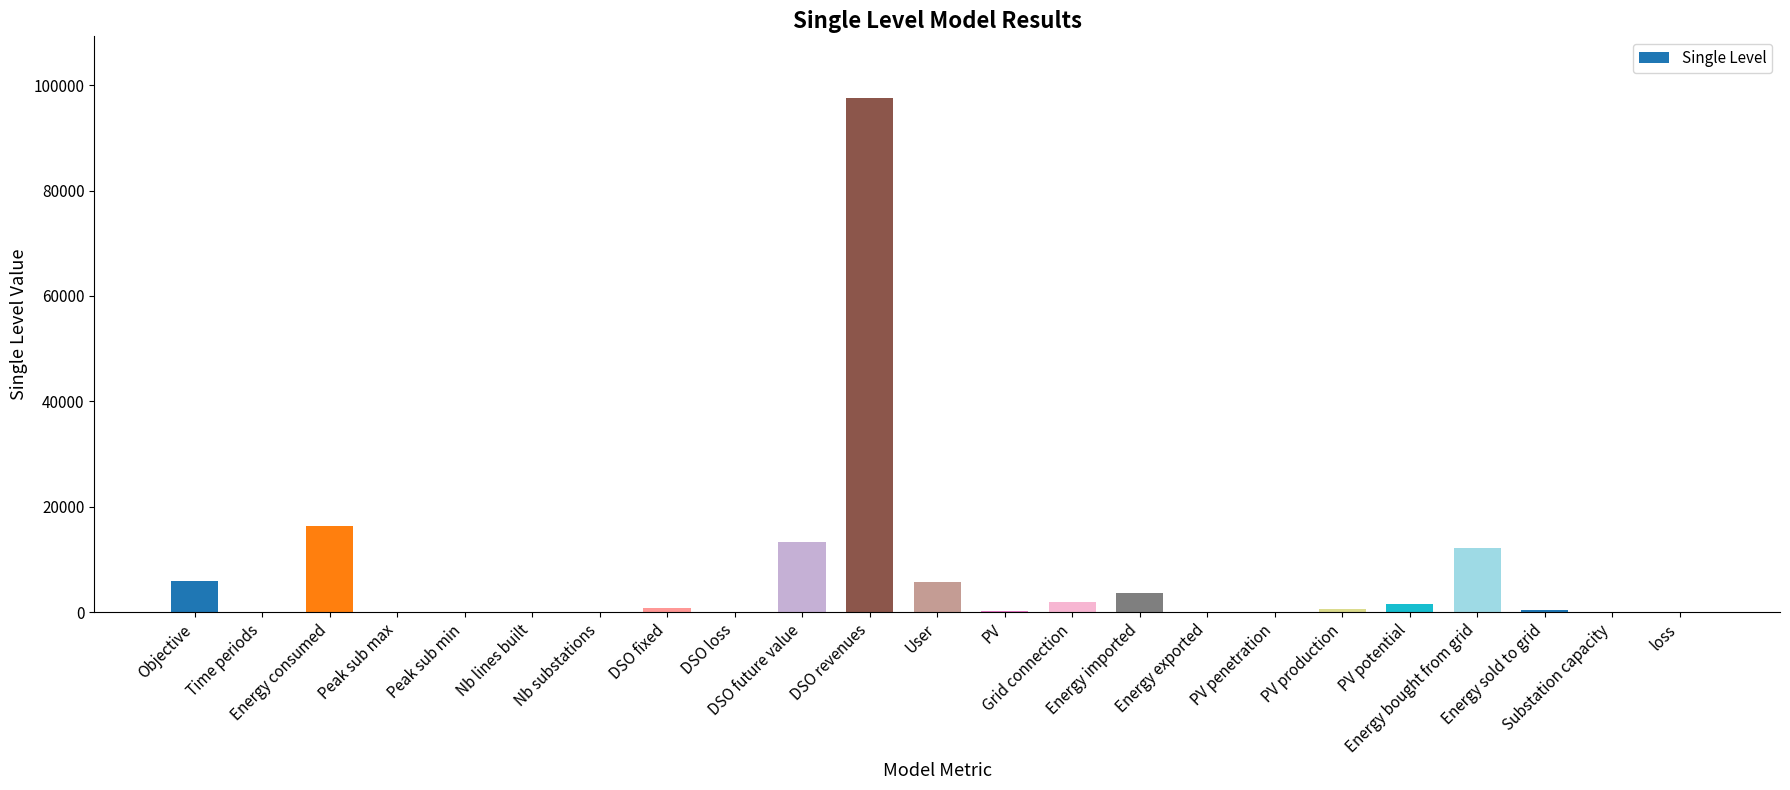

Read the value at Peak sub max.

5.7